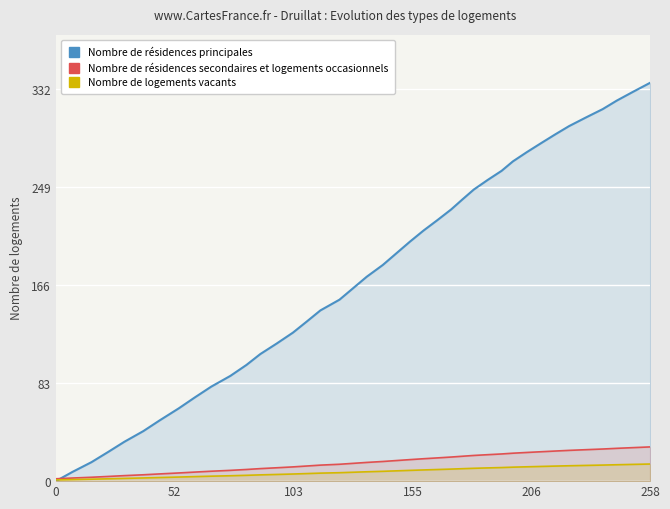

What is the difference between the second highest and second lowest values in the Nombre de logements vacants series?

12.9